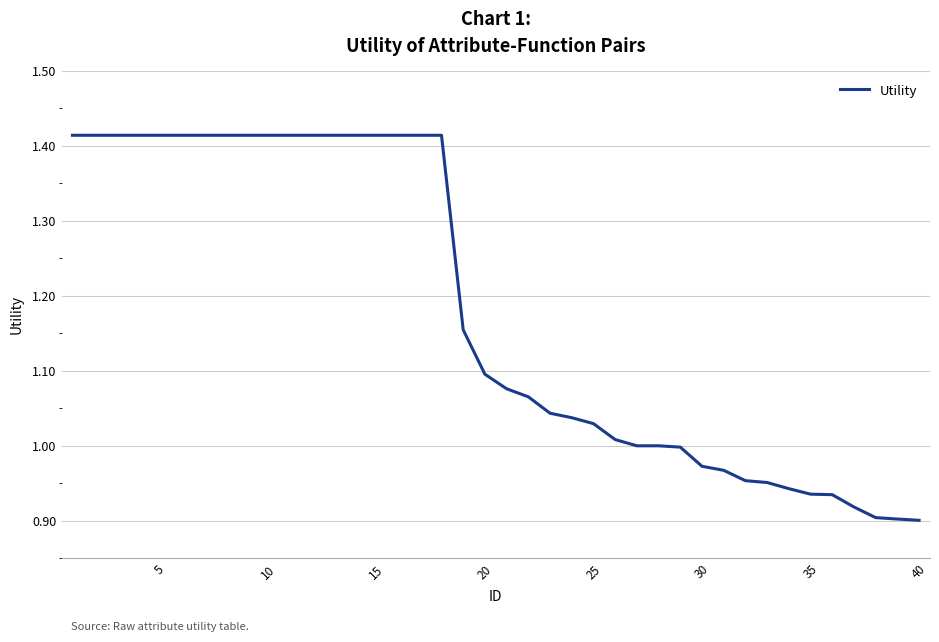

What is the difference between the maximum and minimum values?

0.5